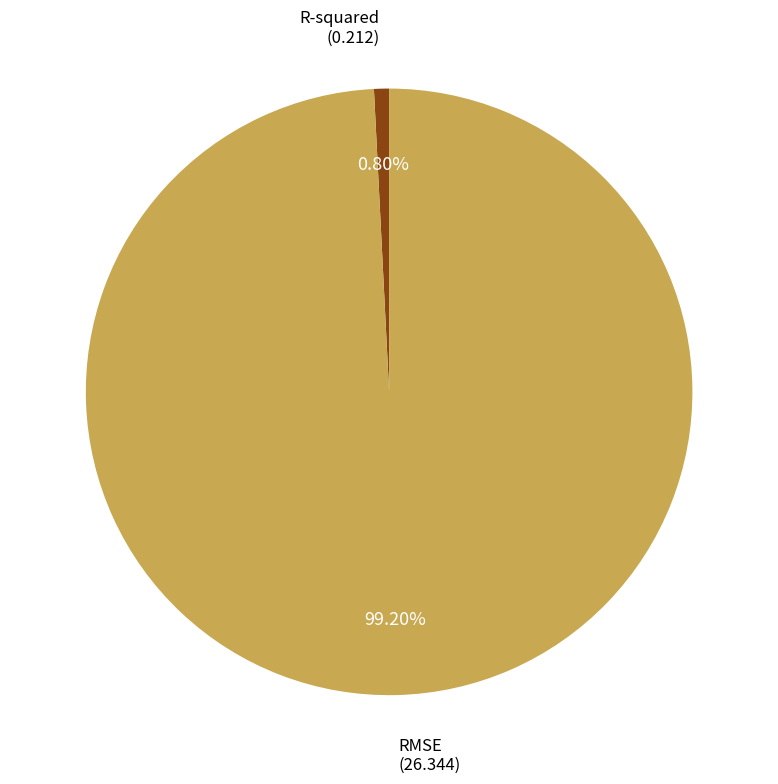

What percentage is the R-squared slice, to the nearest percent?

1%